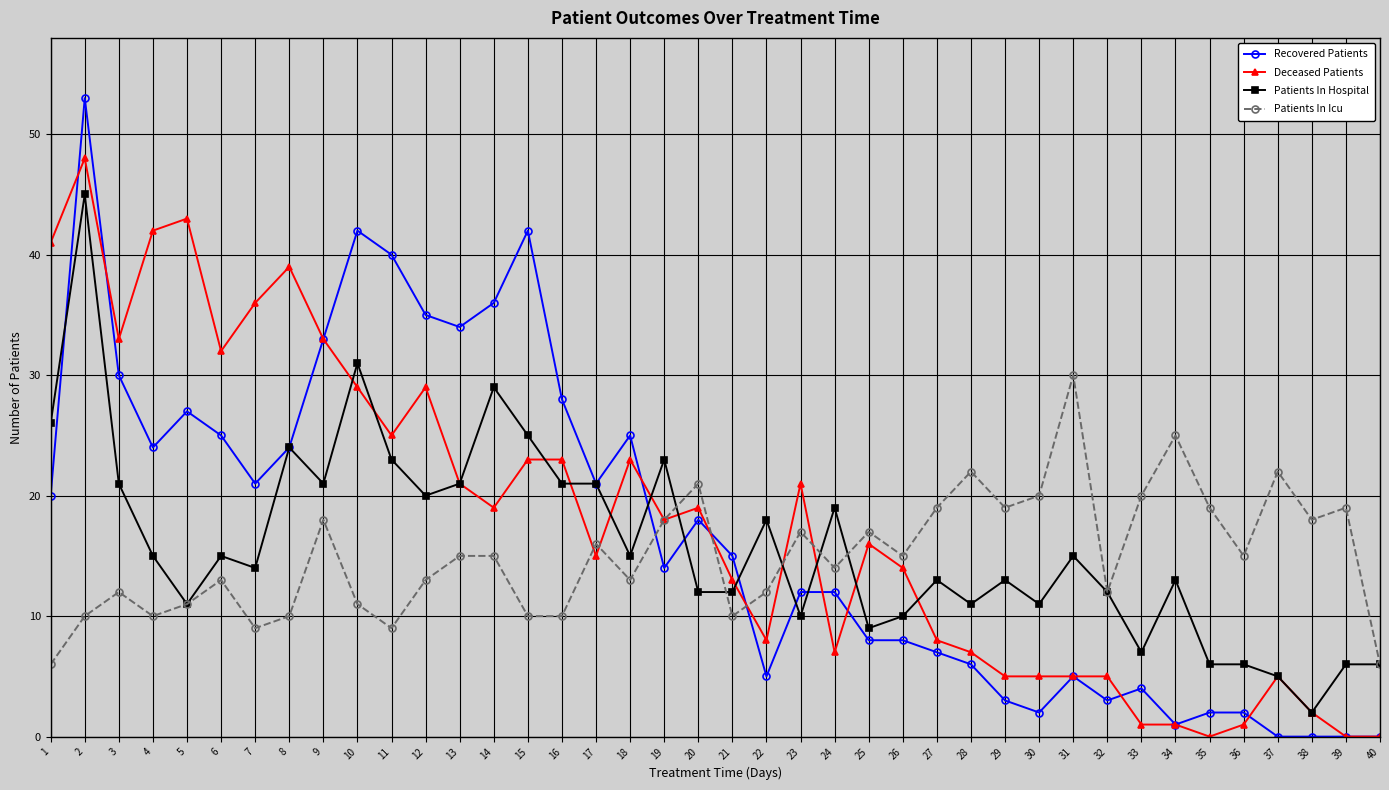

True or false: Recovered Patients and Patients In Icu cross at least once.

True